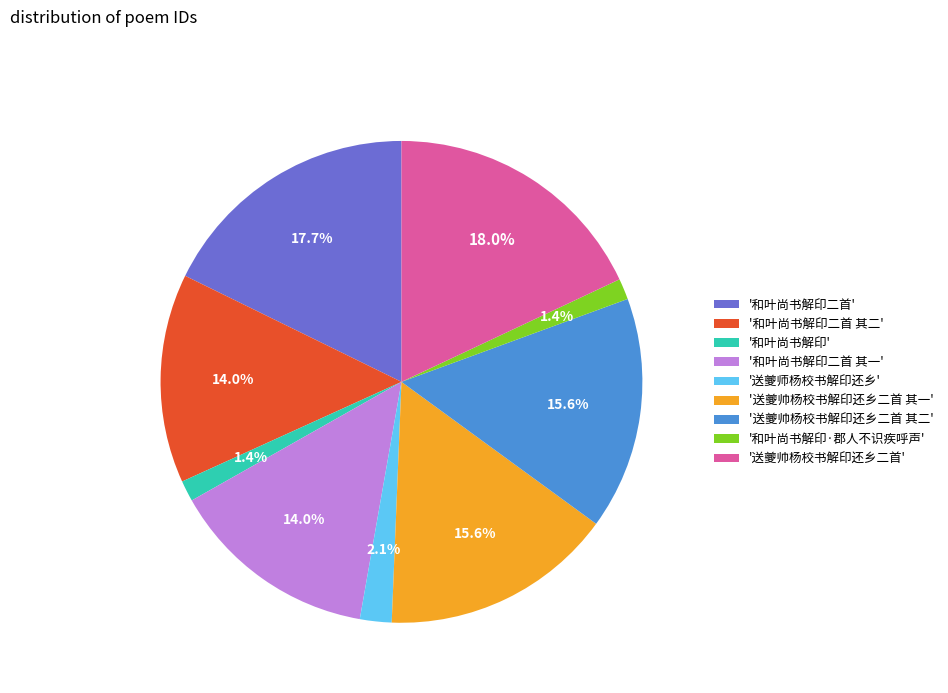

Is there any slice that represents more than half of the pie?

No